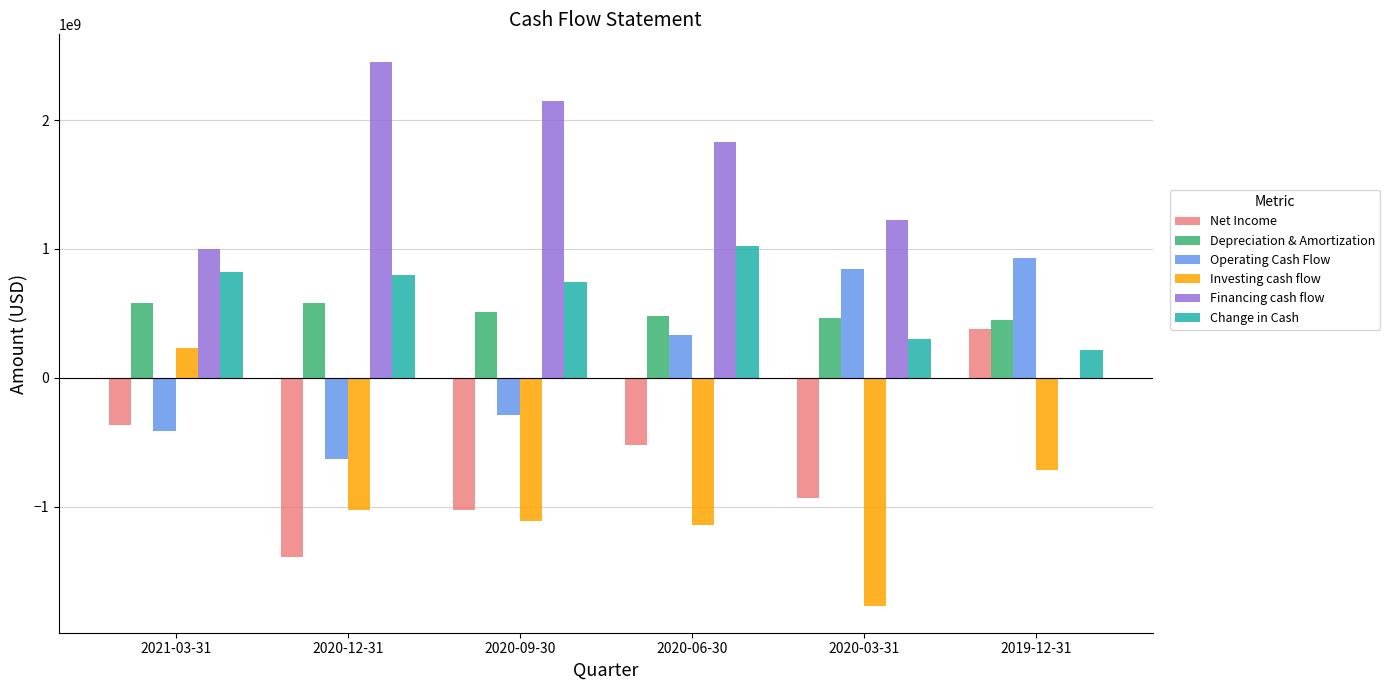

Which series has the largest total across all categories?

Financing cash flow